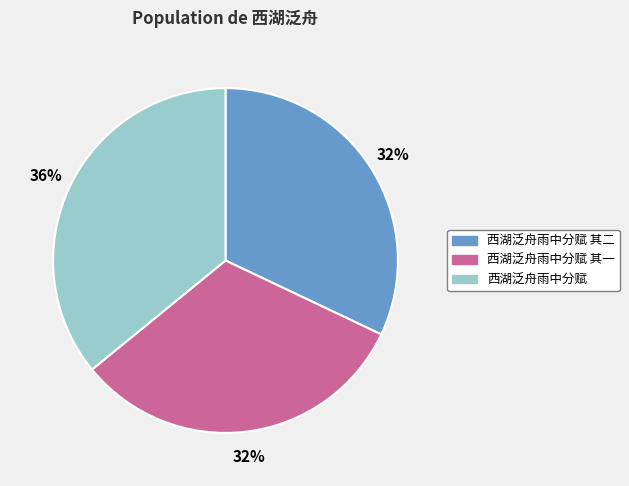

True or false: 西湖泛舟雨中分赋 其一 accounts for 23% of the total.

False